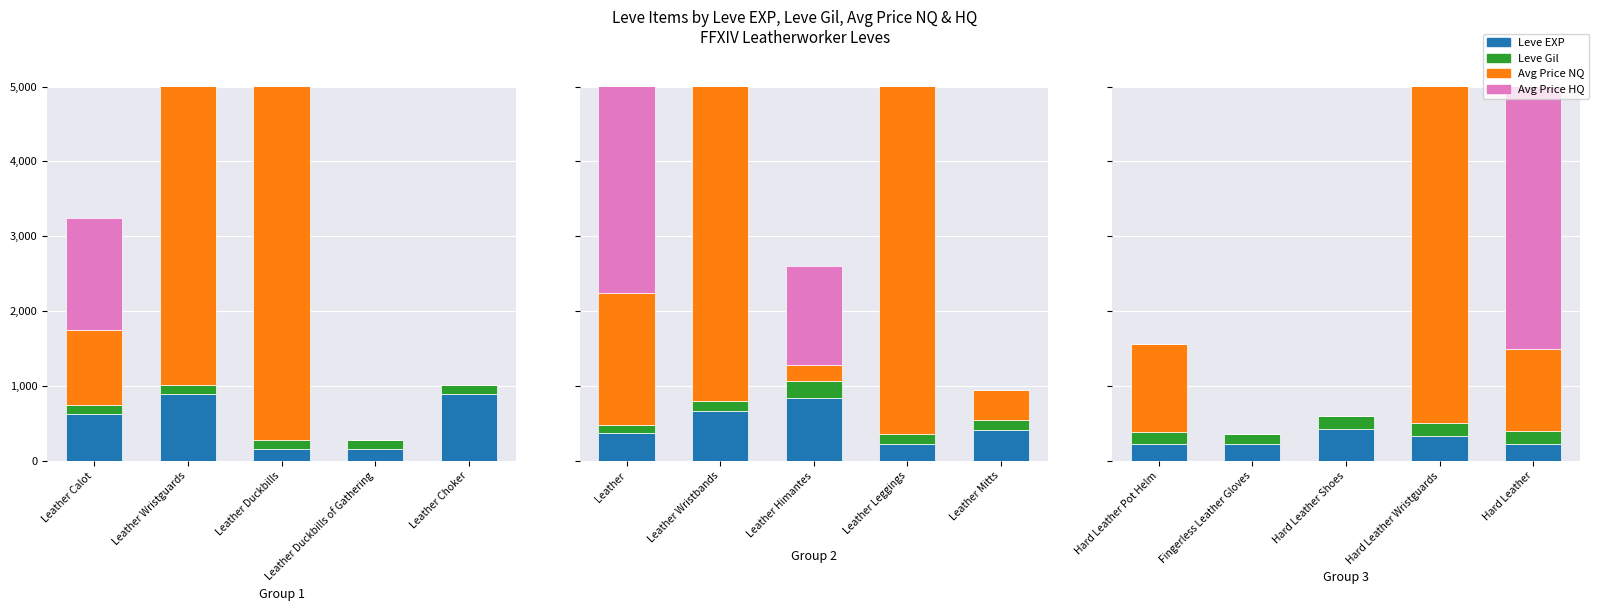

Rank the series by their maximum value, from highest to lowest.

Avg Price NQ, Avg Price HQ, Leve EXP, Leve Gil